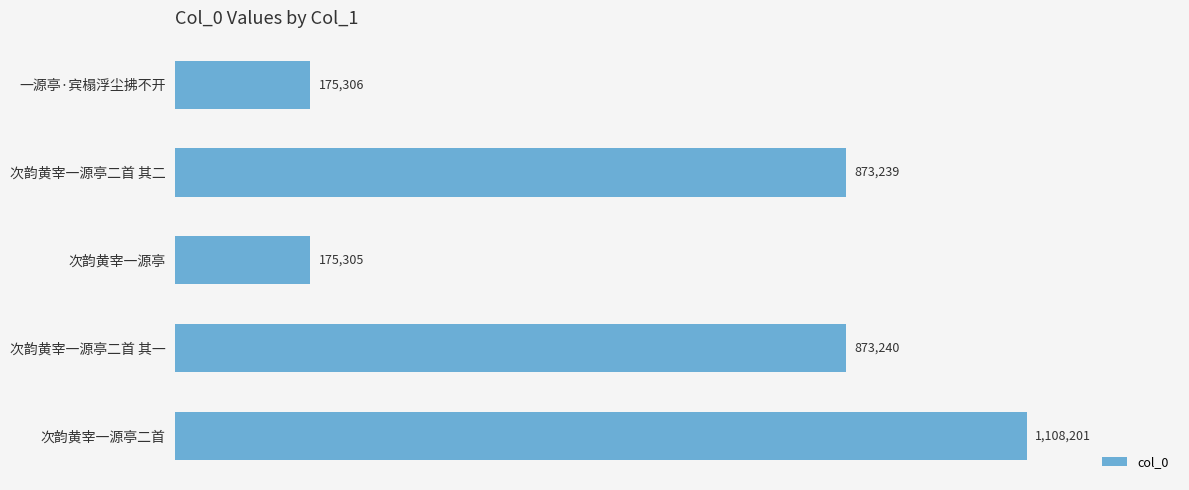

At which category does the chart reach its minimum across all series?

次韵黄宰一源亭